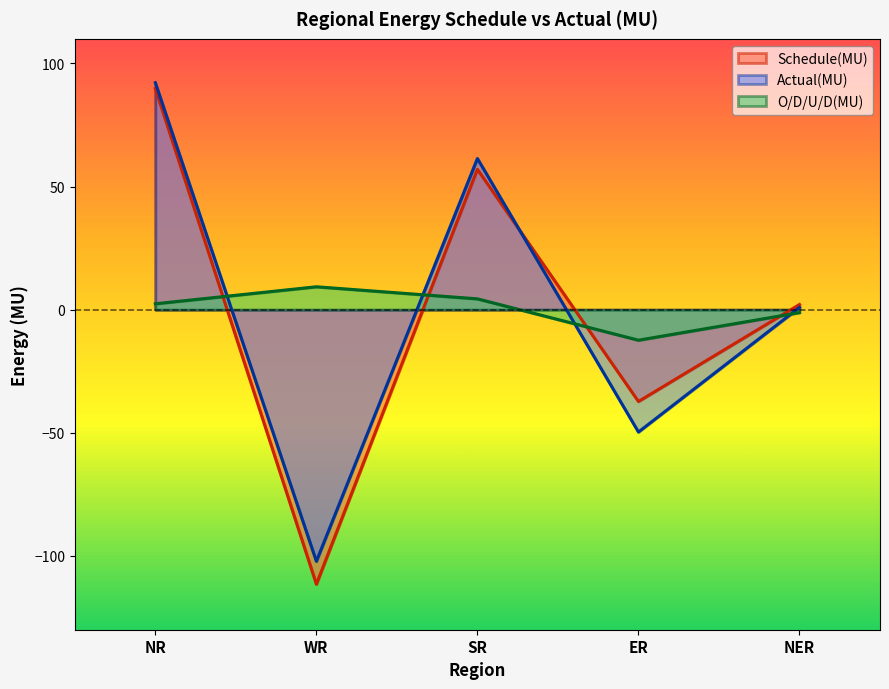

Reading left to right, what are all the values shown in this chart?

Schedule(MU): 89.8	-111.5	57.0	-37.3	2.1
Actual(MU): 92.2	-102.2	61.4	-49.7	0.9
O/D/U/D(MU): 2.4	9.3	4.4	-12.4	-1.2